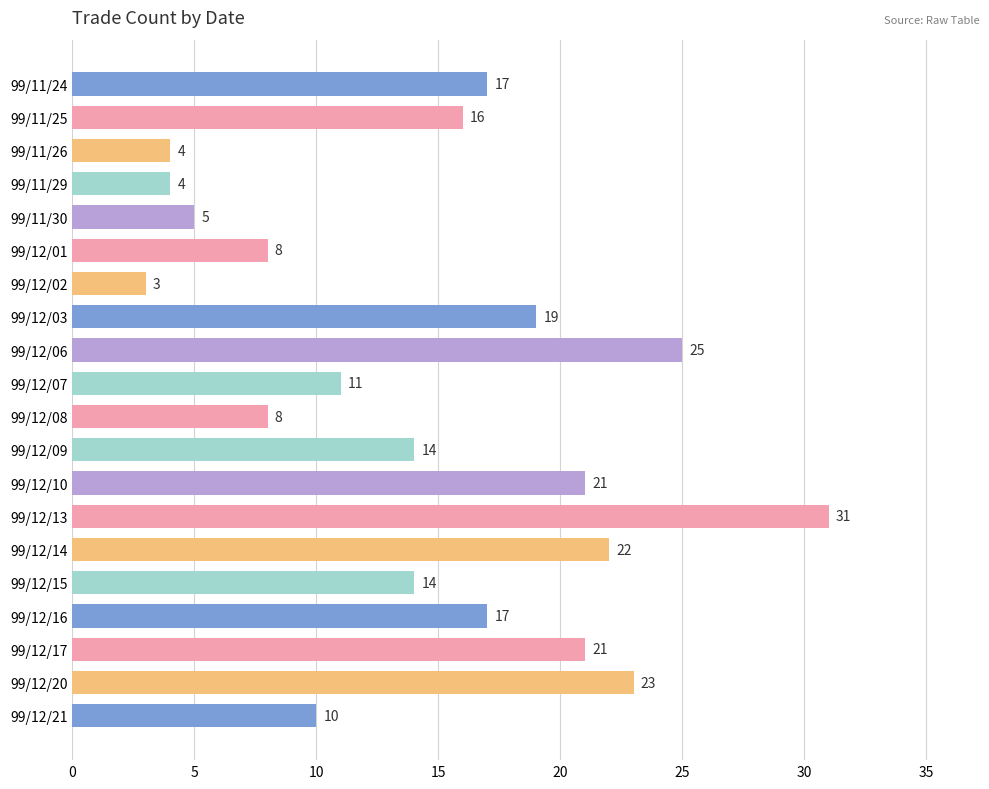

The chart shows a value of 11 at 99/12/07. True or false?

True